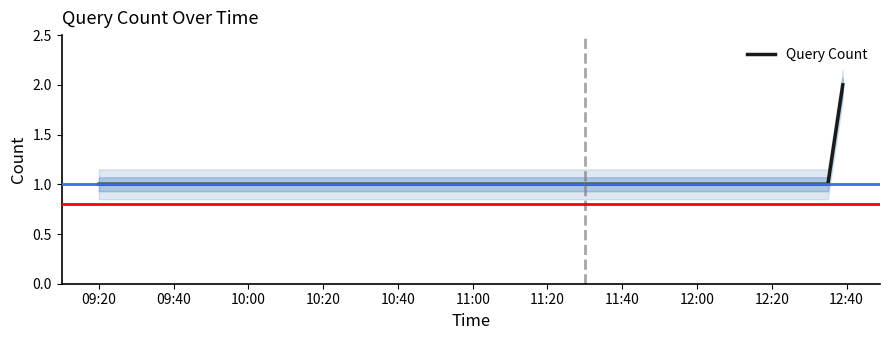

How many data points does each series have?

12